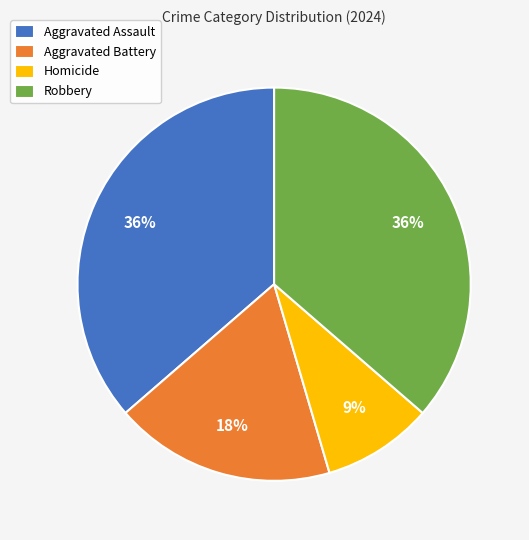

Is Homicide the majority of the pie?

No